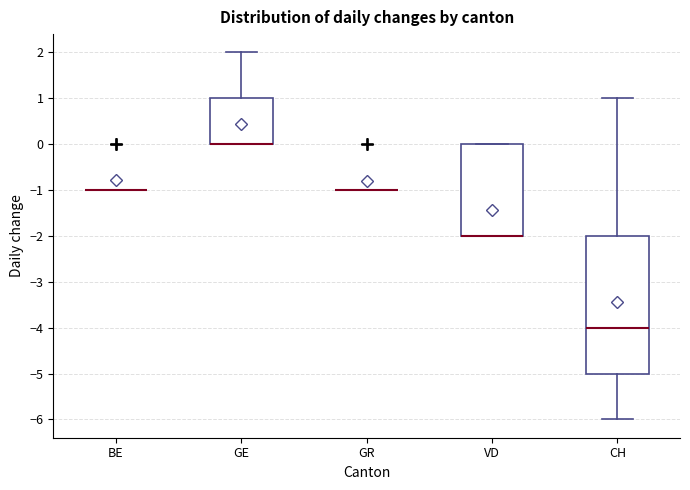

Reading left to right, transcribe this box plot: for each box, give where its median line is, the range the box spans, and where its two whiskers end, as read against the y-axis. The values are not printed on the chart, so give them approximately, as read against the axis.

BE: box collapsed to a line at -1, whiskers -1 to -1
GE: median 0 (drawn on the box's lower edge), box 0 to 1, whiskers 0 to 2
GR: box collapsed to a line at -1, whiskers -1 to -1
VD: median -2 (drawn on the box's lower edge), box -2 to 0, whiskers -2 to 0
CH: median -4, box -5 to -2, whiskers -6 to 1